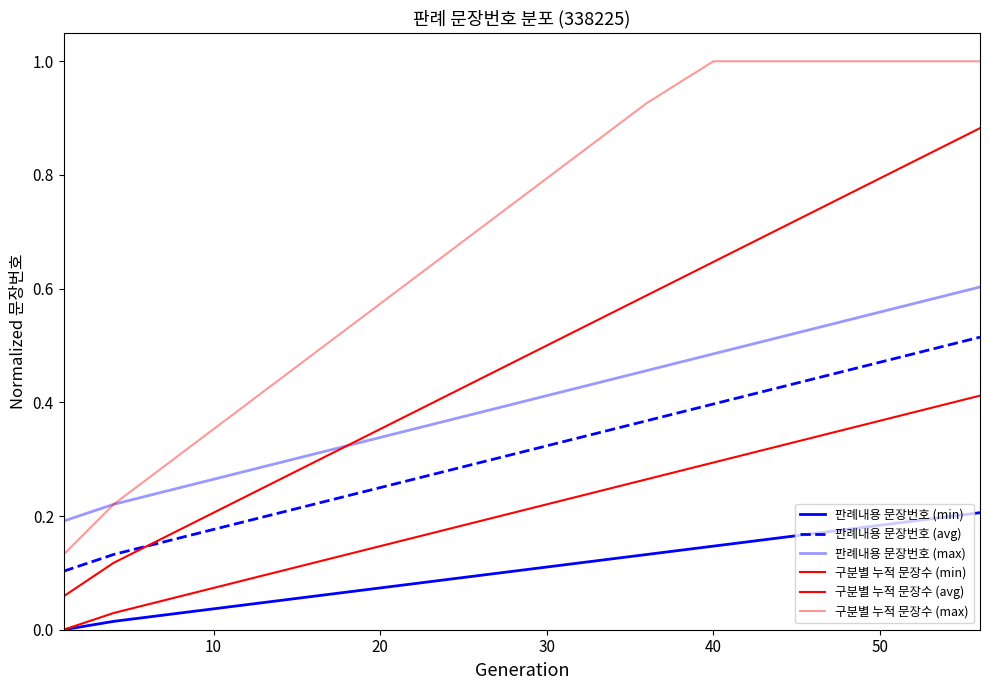

Is this an area chart (filled region under the line)?

No